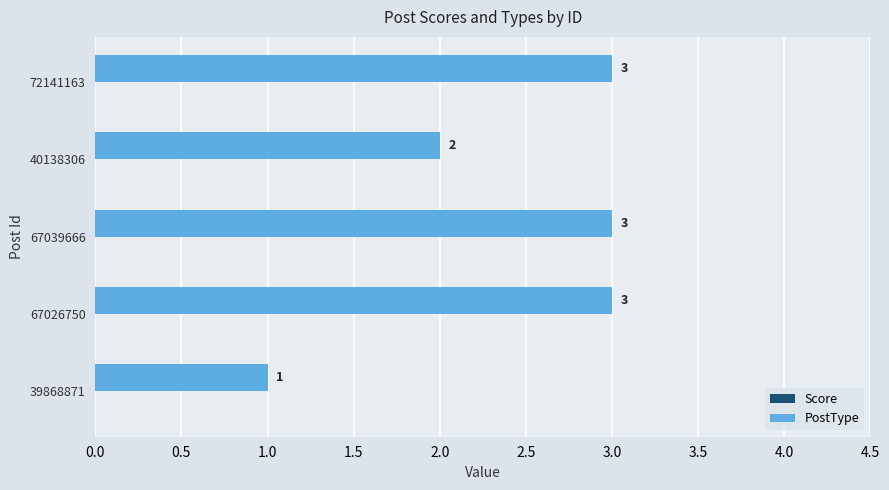

What is the sum of all values?

12